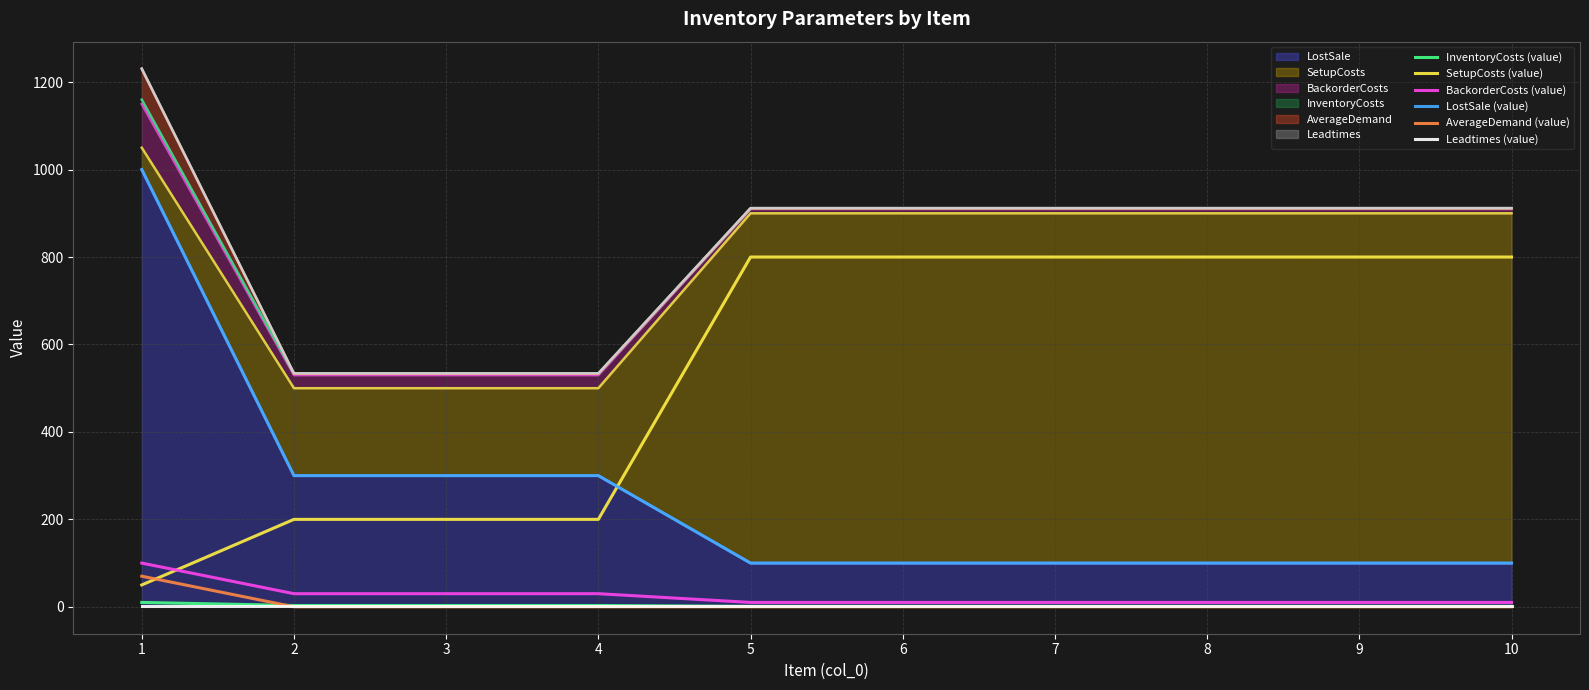

Where is BackorderCosts nearest to the value 5?

2